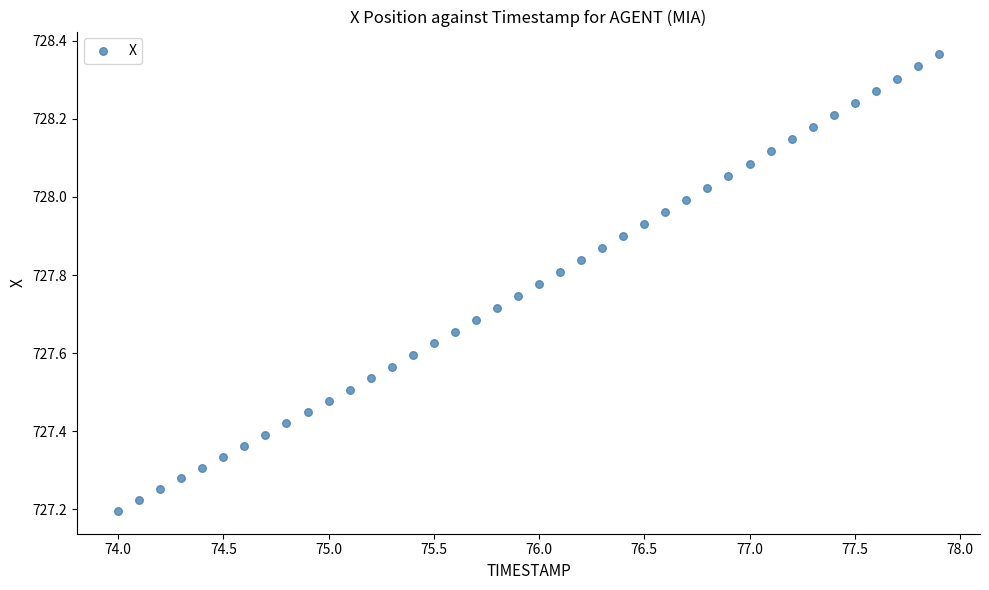

What is the range of X values (max minus min)?

3.9